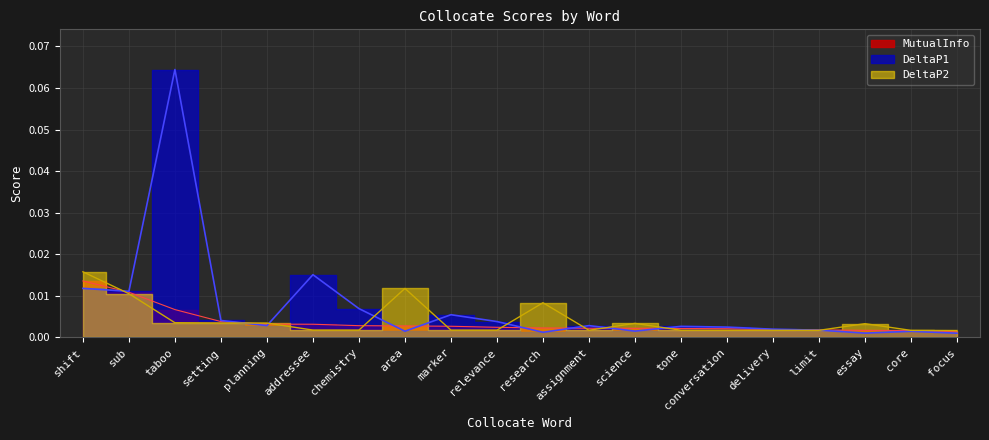

Reading left to right, transcribe all the data shown in this chart.

DeltaP1: shift=0.0	sub=0.0	taboo=0.1	setting=0.0	planning=0.0	addressee=0.0	chemistry=0.0	area=0.0	marker=0.0	relevance=0.0	research=0.0	assignment=0.0	science=0.0	tone=0.0	conversation=0.0	delivery=0.0	limit=0.0	essay=0.0	core=0.0	focus=0.0
DeltaP2: shift=0.0	sub=0.0	taboo=0.0	setting=0.0	planning=0.0	addressee=0.0	chemistry=0.0	area=0.0	marker=0.0	relevance=0.0	research=0.0	assignment=0.0	science=0.0	tone=0.0	conversation=0.0	delivery=0.0	limit=0.0	essay=0.0	core=0.0	focus=0.0
MutualInfo: shift=0.0	sub=0.0	taboo=0.0	setting=0.0	planning=0.0	addressee=0.0	chemistry=0.0	area=0.0	marker=0.0	relevance=0.0	research=0.0	assignment=0.0	science=0.0	tone=0.0	conversation=0.0	delivery=0.0	limit=0.0	essay=0.0	core=0.0	focus=0.0